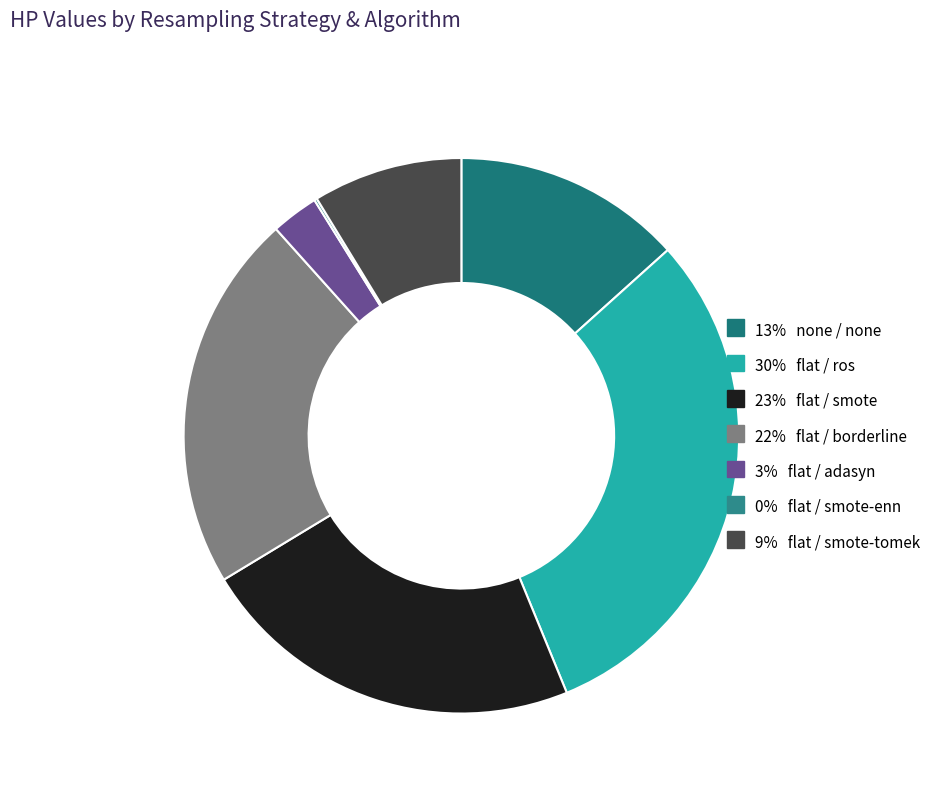

Rank the categories by value from highest to lowest.

flat / ros, flat / smote, flat / borderline, none / none, flat / smote-tomek, flat / adasyn, flat / smote-enn